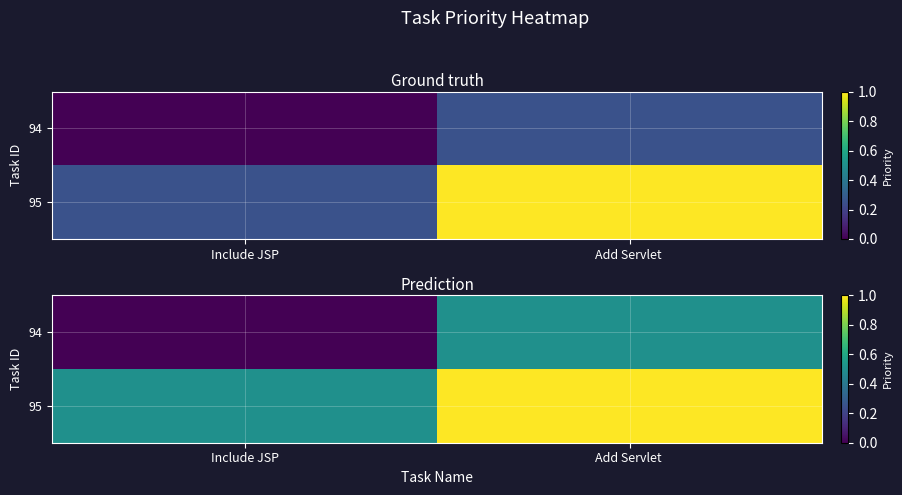

What is the greatest value displayed?

1.0